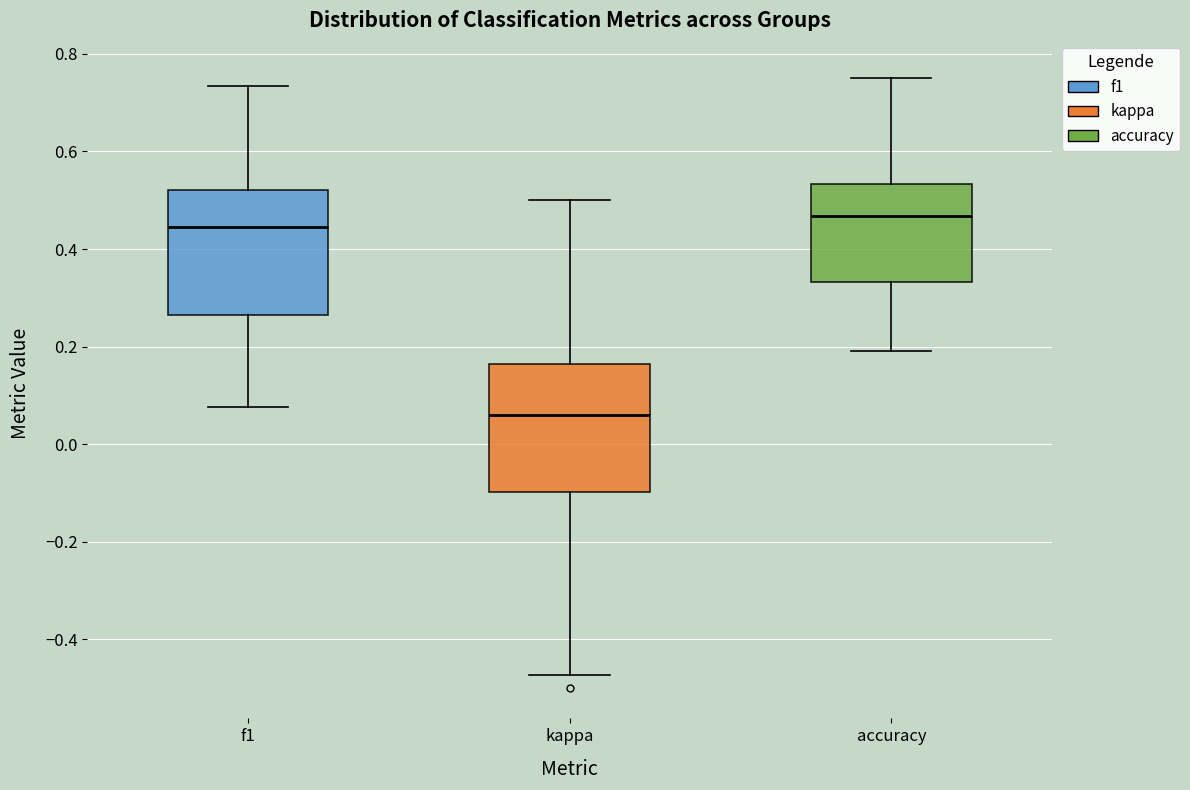

Reading left to right, transcribe this box plot: for each box, give where its median line is, the range the box spans, and where its two whiskers end, as read against the y-axis. The values are not printed on the chart, so give them approximately, as read against the axis.

f1: median 0.44, box 0.26 to 0.52, whiskers 0.08 to 0.74
kappa: median 0.06, box -0.10 to 0.16, whiskers -0.48 to 0.50
accuracy: median 0.46, box 0.34 to 0.54, whiskers 0.20 to 0.76